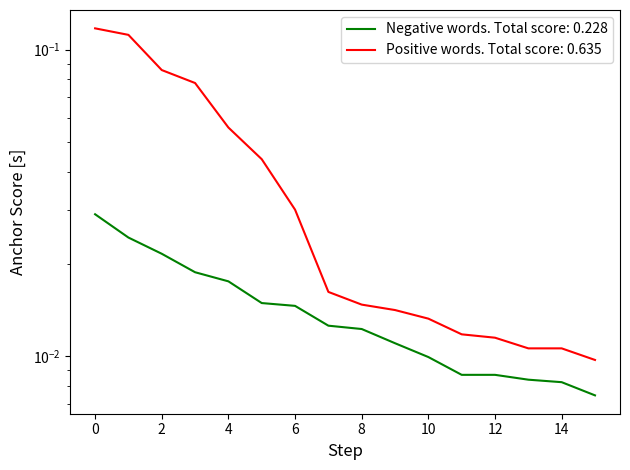

Reading left to right, what are all the values shown in this chart?

Negative words (anchor score): 0.0	0.0	0.0	0.0	0.0	0.0	0.0	0.0	0.0	0.0	0.0	0.0	0.0	0.0	0.0	0.0
Positive words (anchor score): 0.1	0.1	0.1	0.1	0.1	0.0	0.0	0.0	0.0	0.0	0.0	0.0	0.0	0.0	0.0	0.0